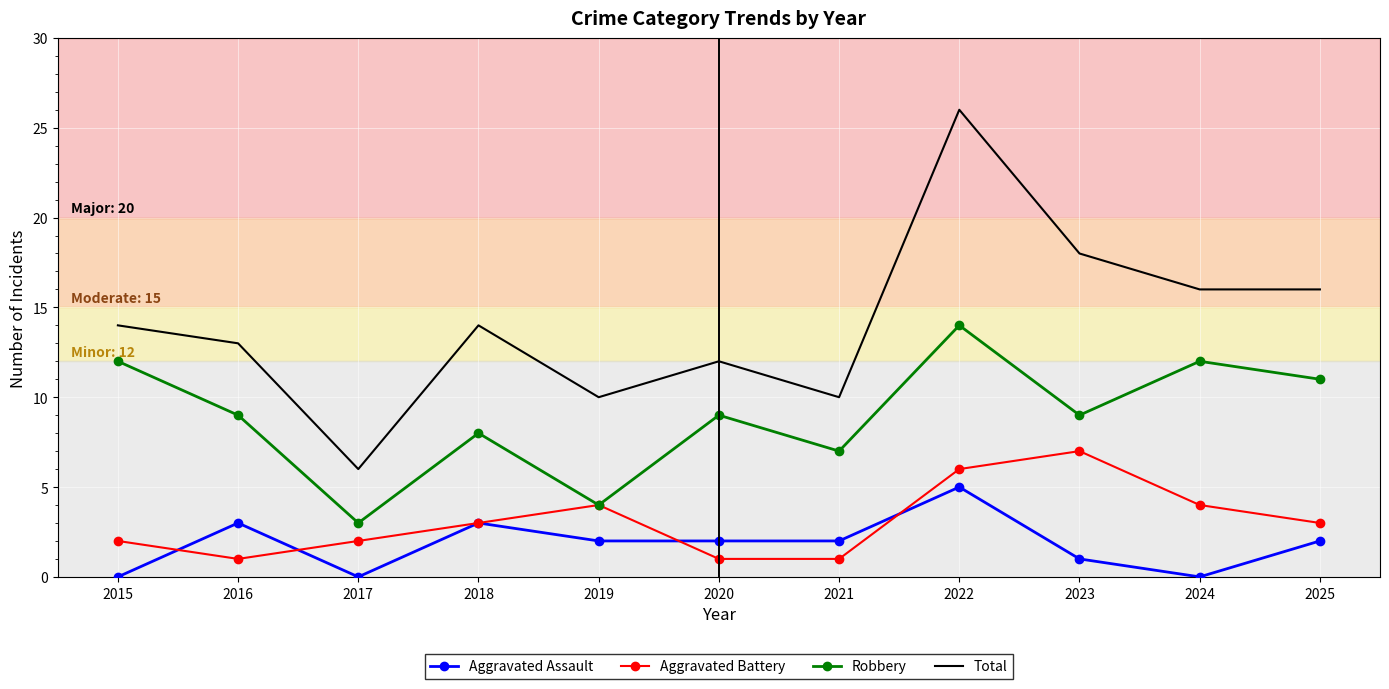

Which series has the widest spread of values?

Total